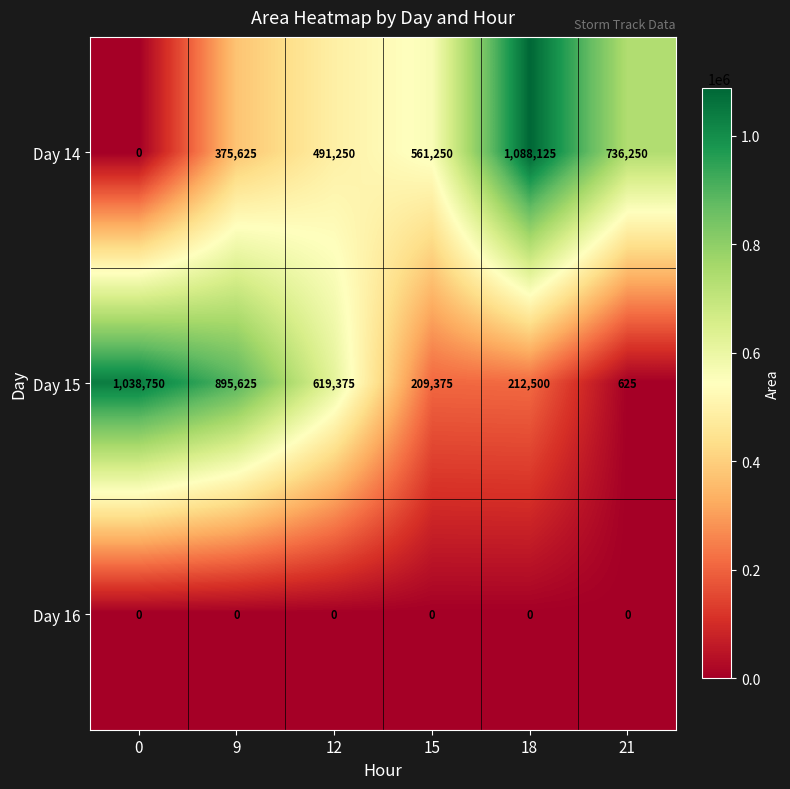

Which series has the widest spread of values?

Day 14